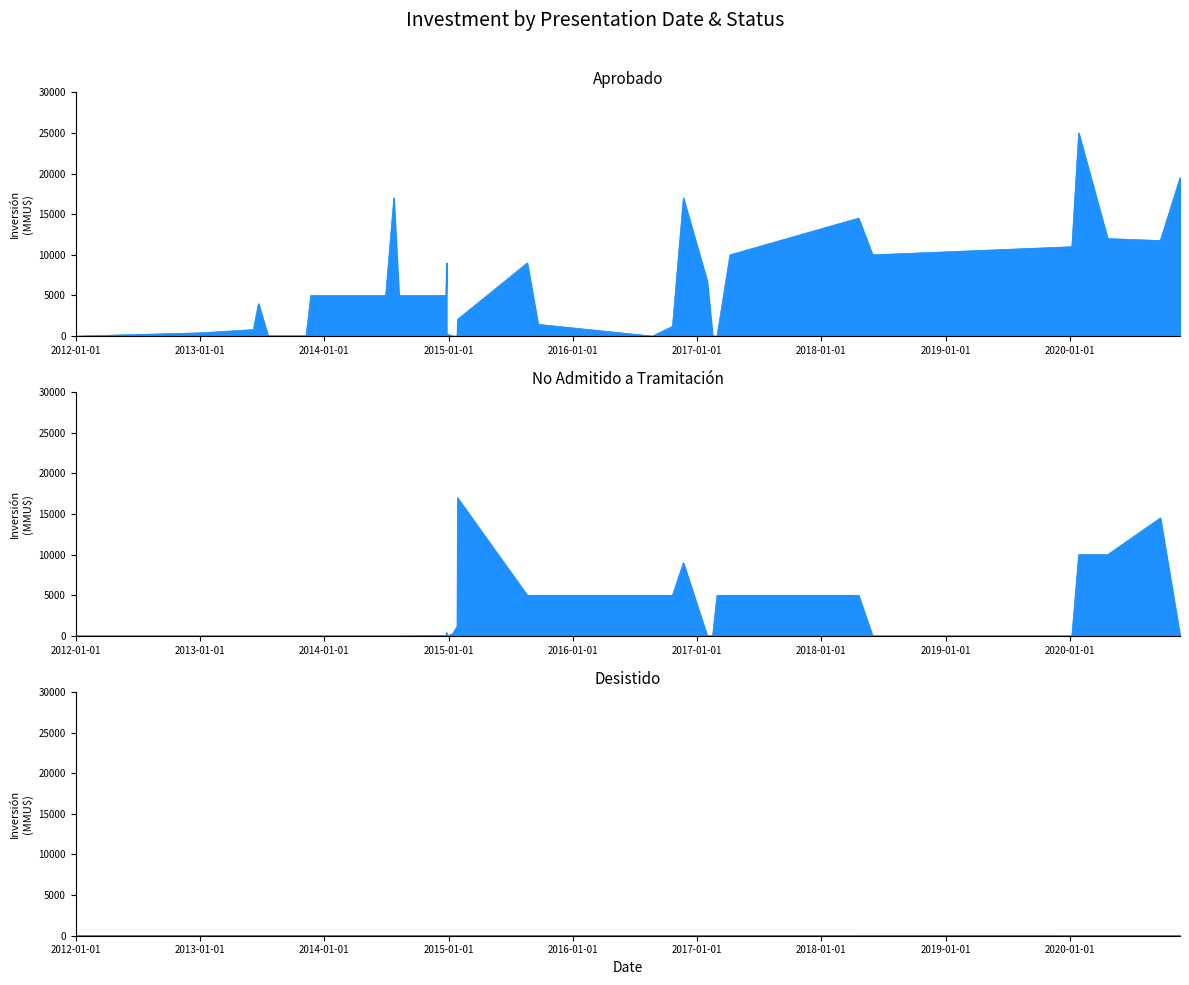

Does the chart display data point markers on the line(s)?

No